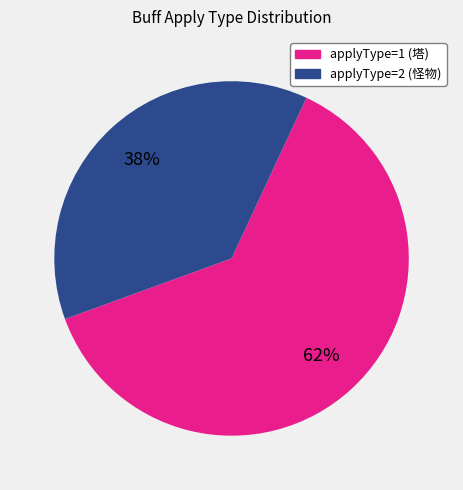

Which category has the biggest portion of the pie?

applyType=1 (塔)